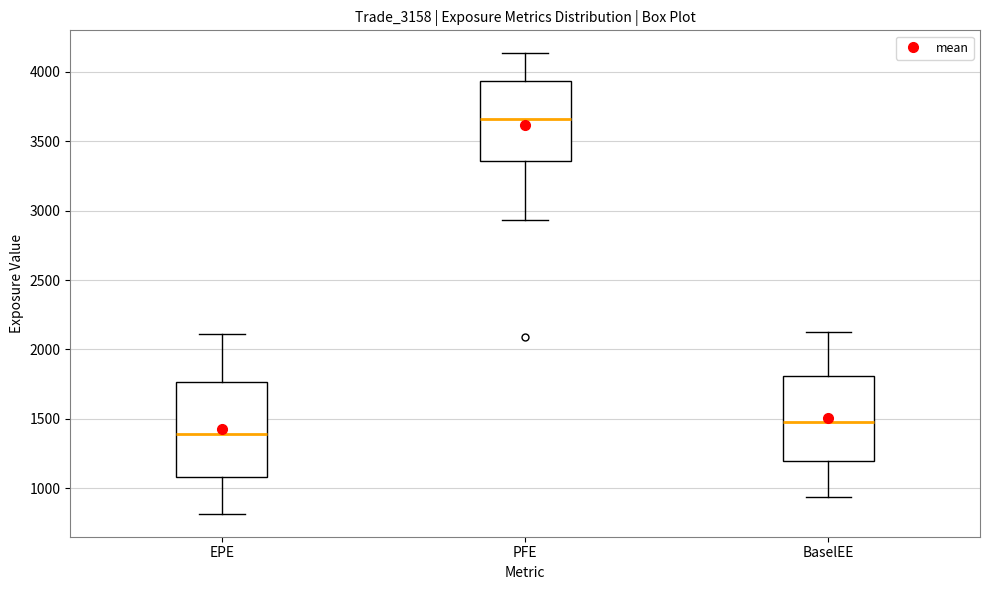

Reading left to right, read every box against the y-axis: the position of its median line, the range the box covers, and the ends of its whiskers. The values are not printed on the chart, so give them approximately, as read against the axis.

EPE: median 1400, box 1100 to 1750, whiskers 800 to 2100
PFE: median 3650, box 3350 to 3950, whiskers 2950 to 4150
BaselEE: median 1500, box 1200 to 1800, whiskers 950 to 2100